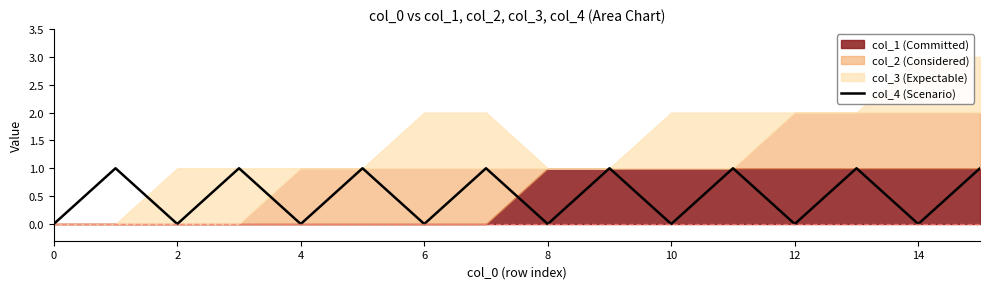

At which category does the data reach its first local peak?

2